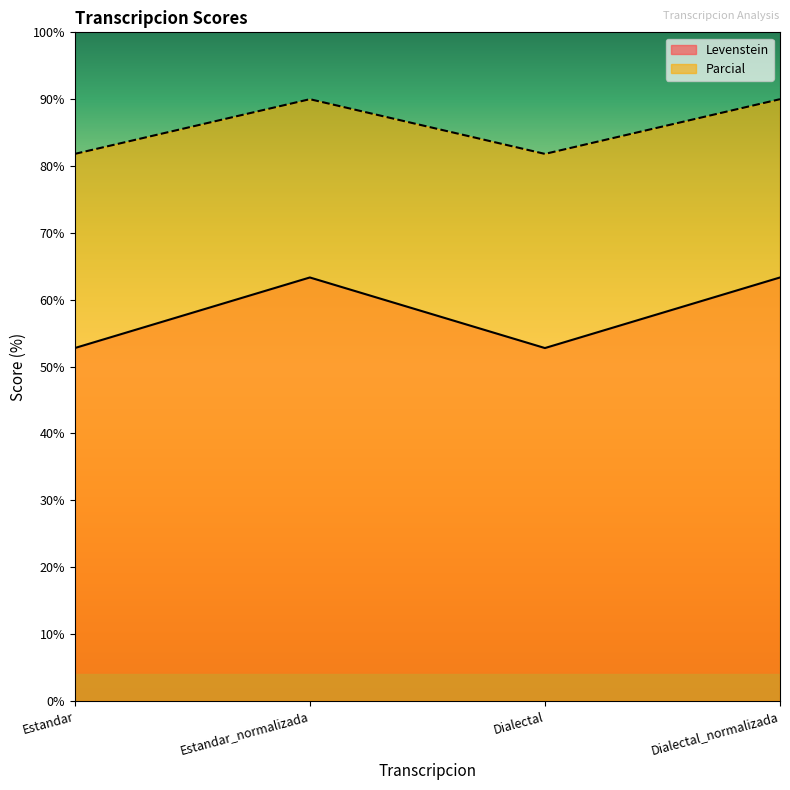

What position from the left is Estandar_normalizada?

2